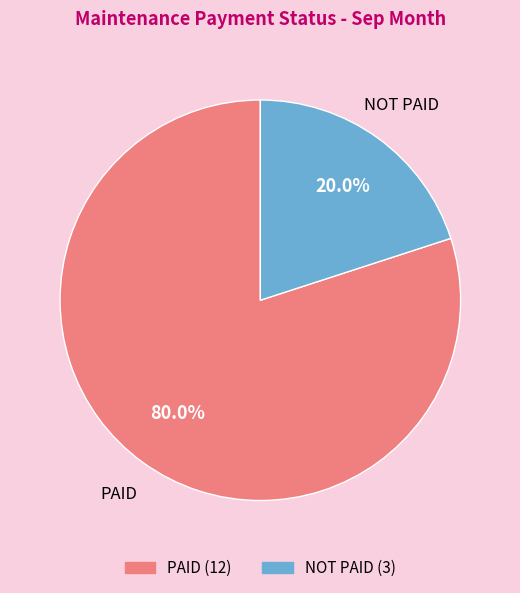

Is the sum of NOT PAID and PAID greater than half?

Yes